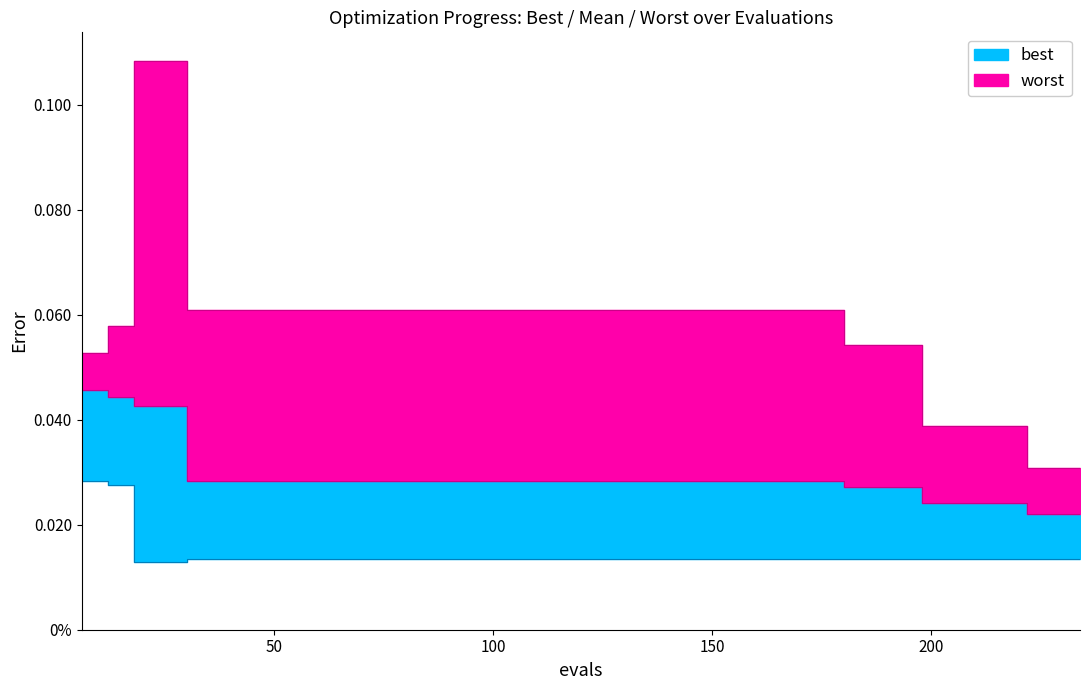

How many mean values are between 0 and 1?

19